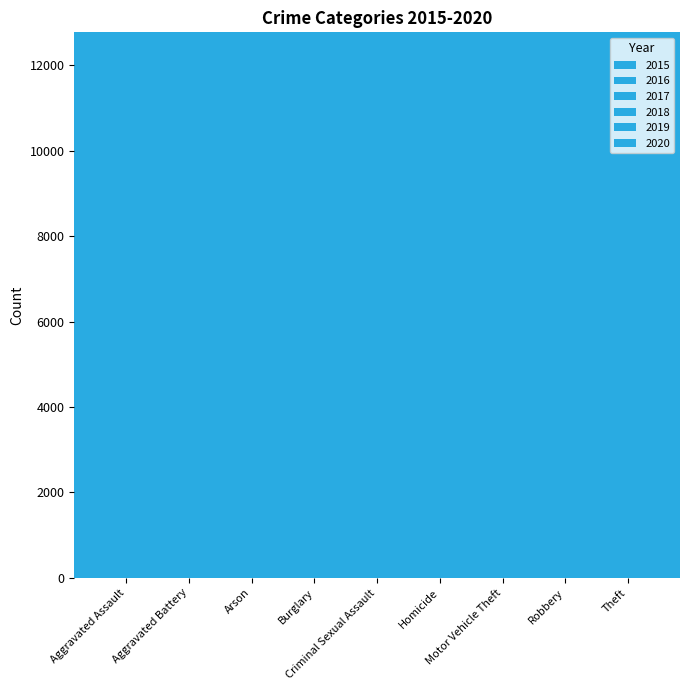

What is the label of the 6th bar from the left?

Homicide